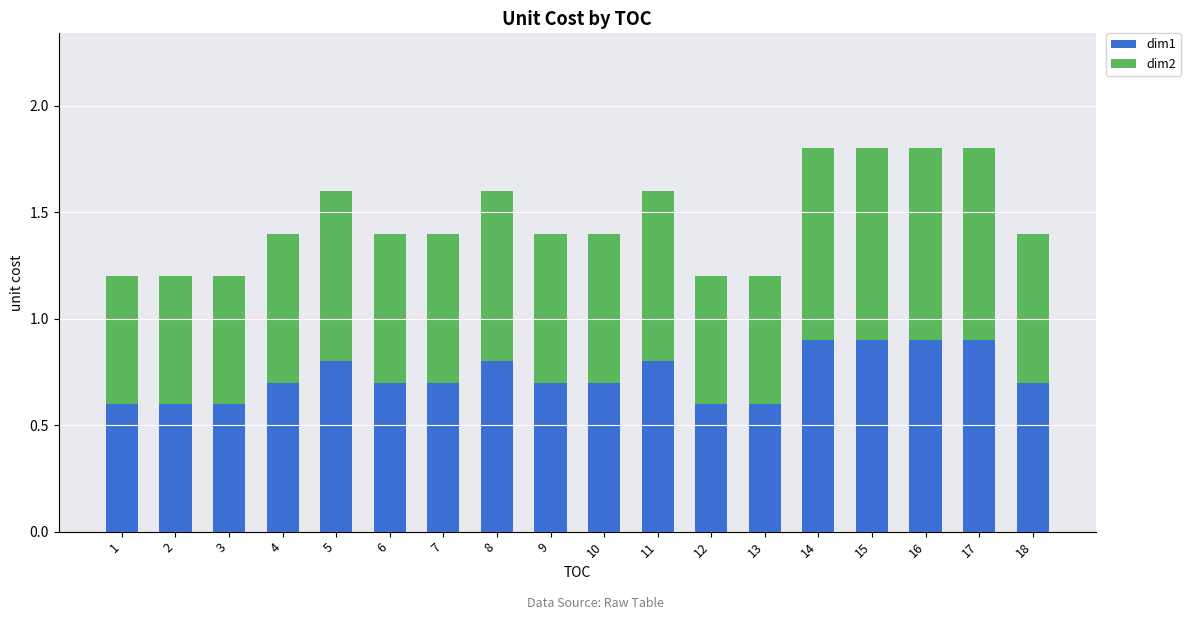

What is the difference between the maximum and minimum values in the dim1 series?

0.3